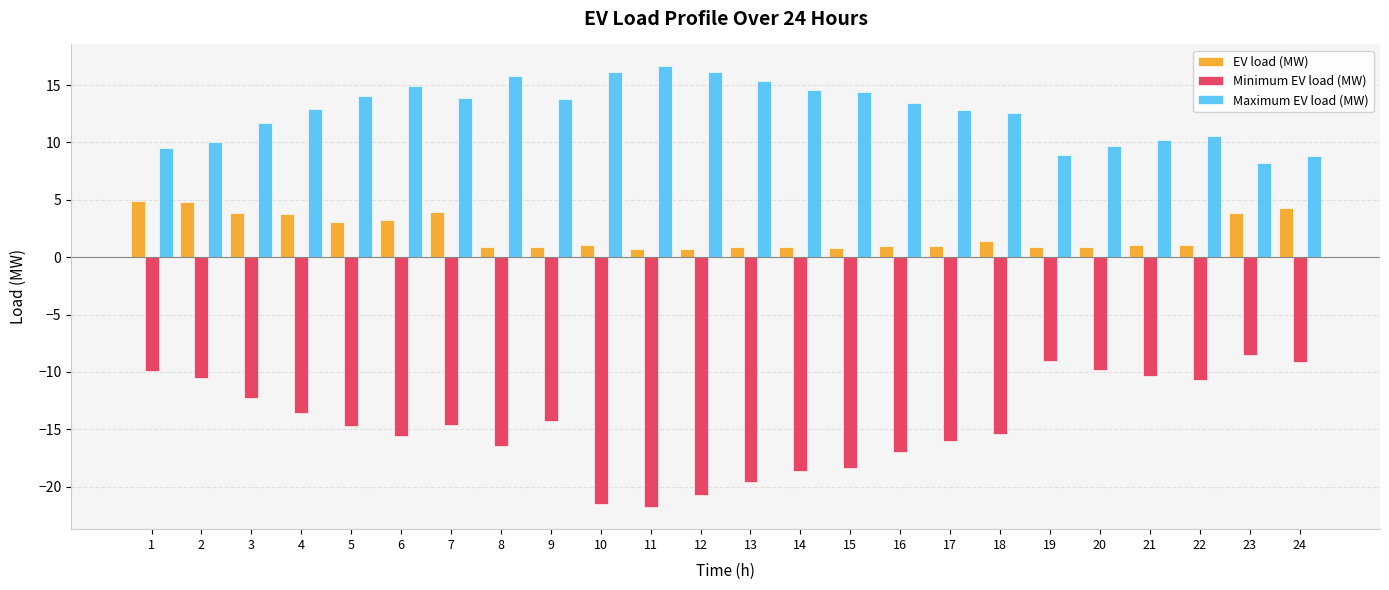

The EV load (MW) series shows 1.4 at 18. True or false?

True